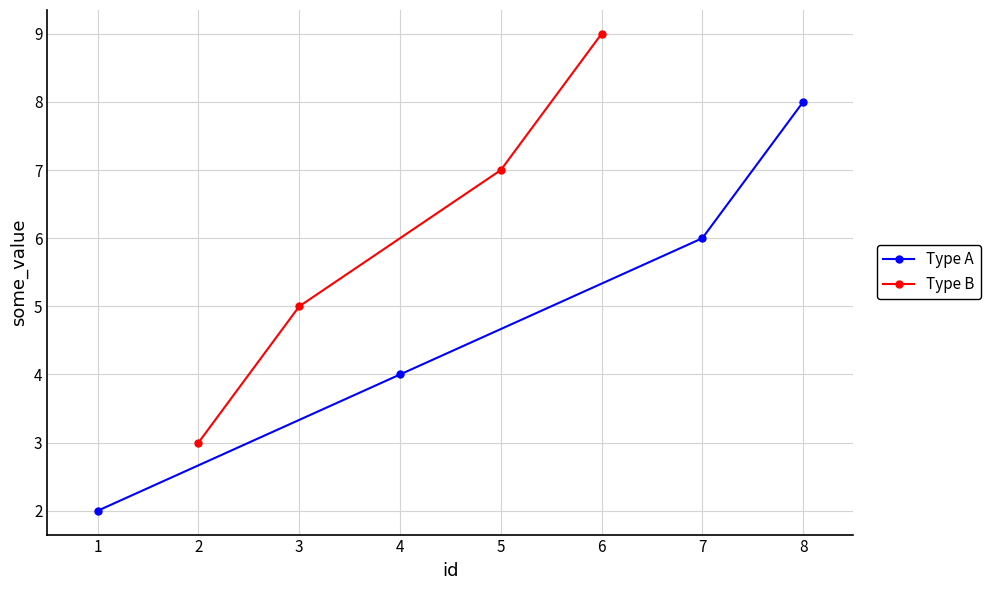

True or false: Type A has more than 1 interior local peaks.

False